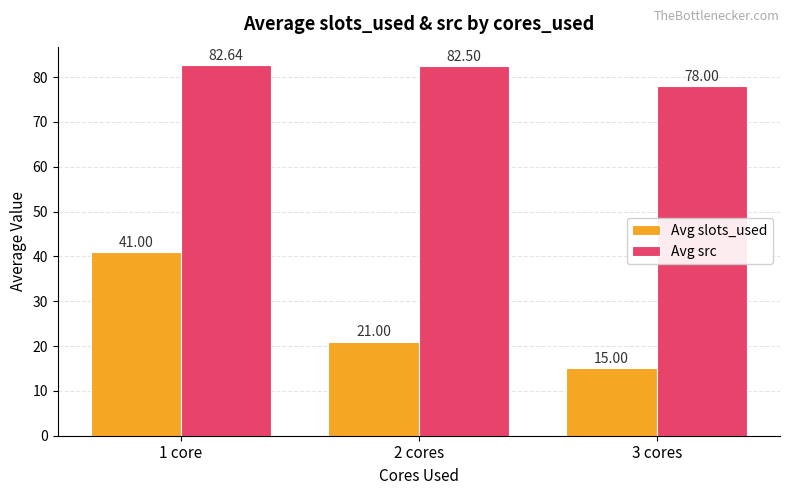

What position from the left is 3 cores?

3